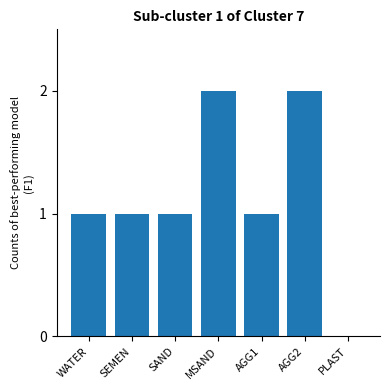

What is the sum of the values at WATER and MSAND?

3